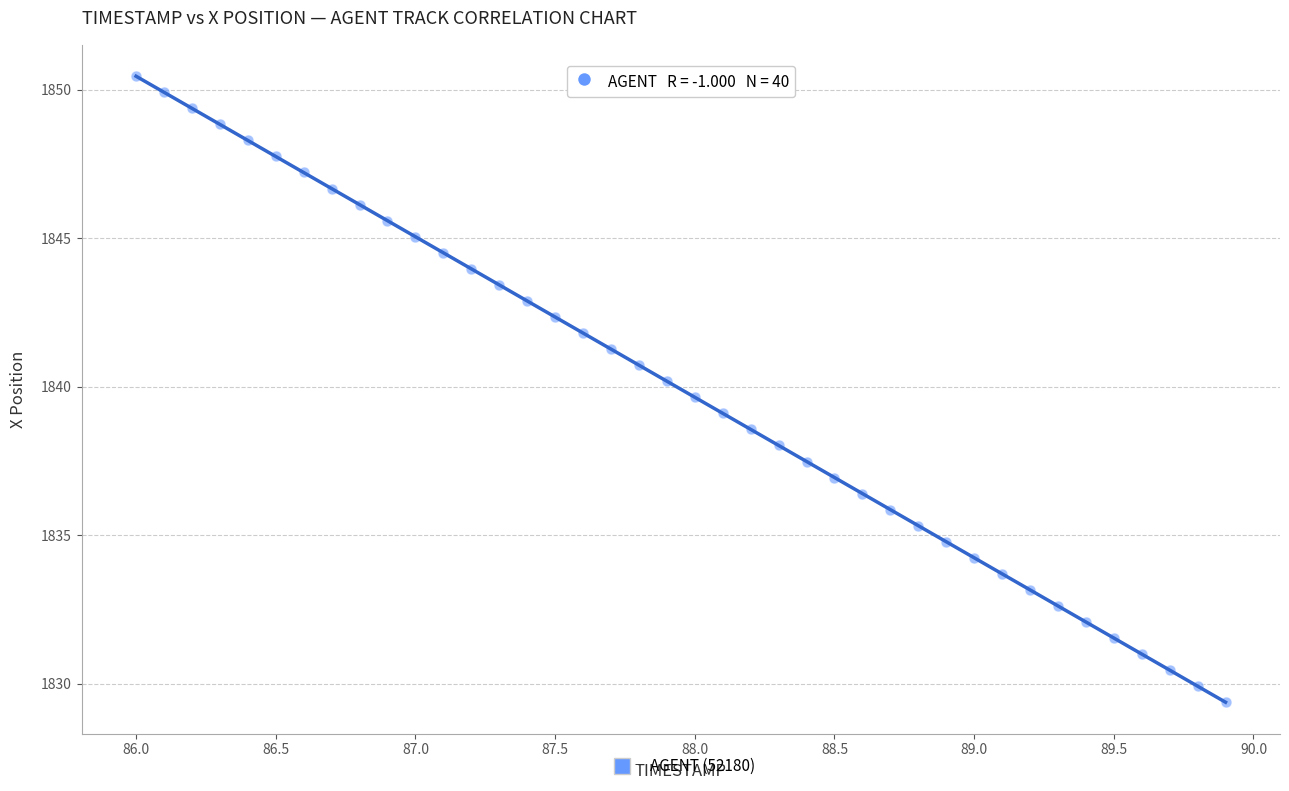

What is the range of X values (max minus min)?

3.9